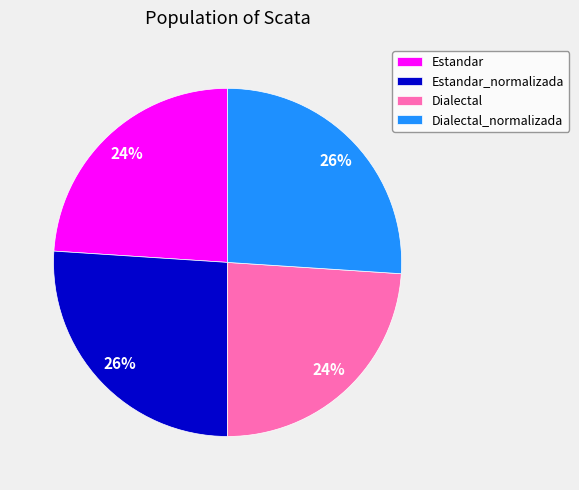

True or false: Dialectal_normalizada accounts for 36% of the total.

False